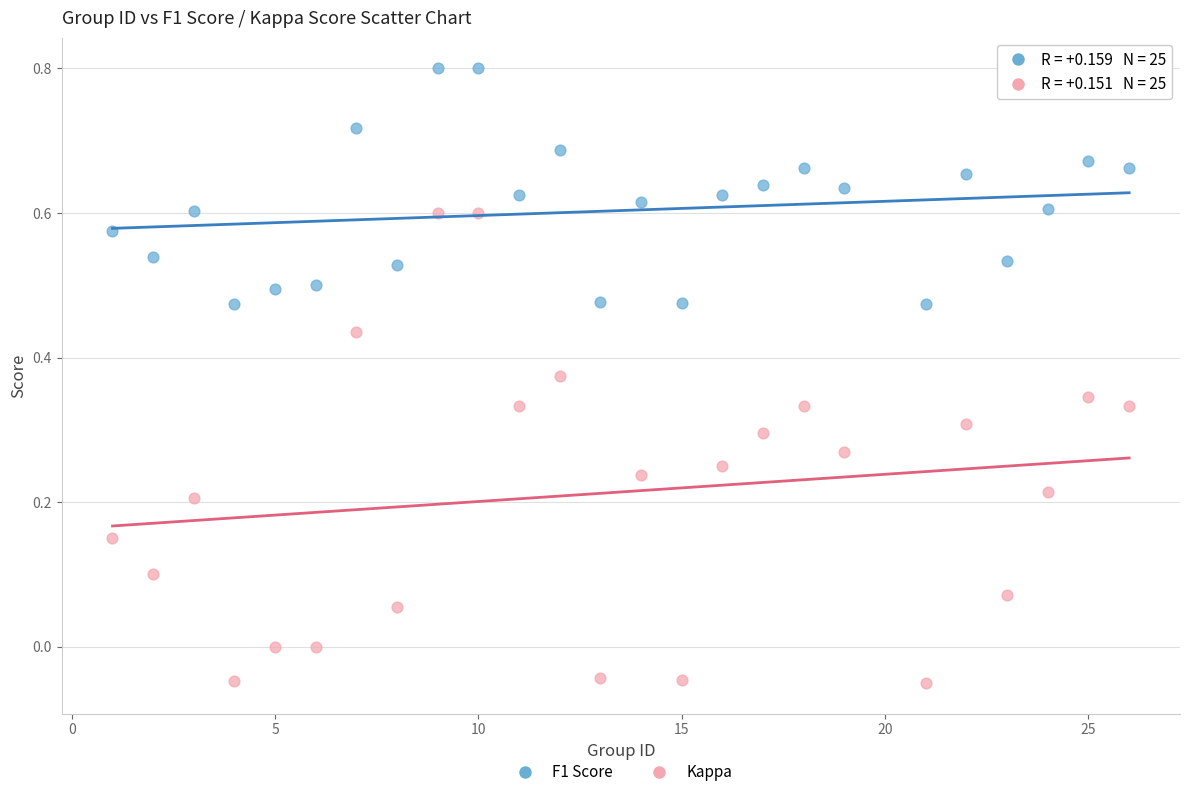

What is the X range (max minus min) for the scatter plot?

25.0